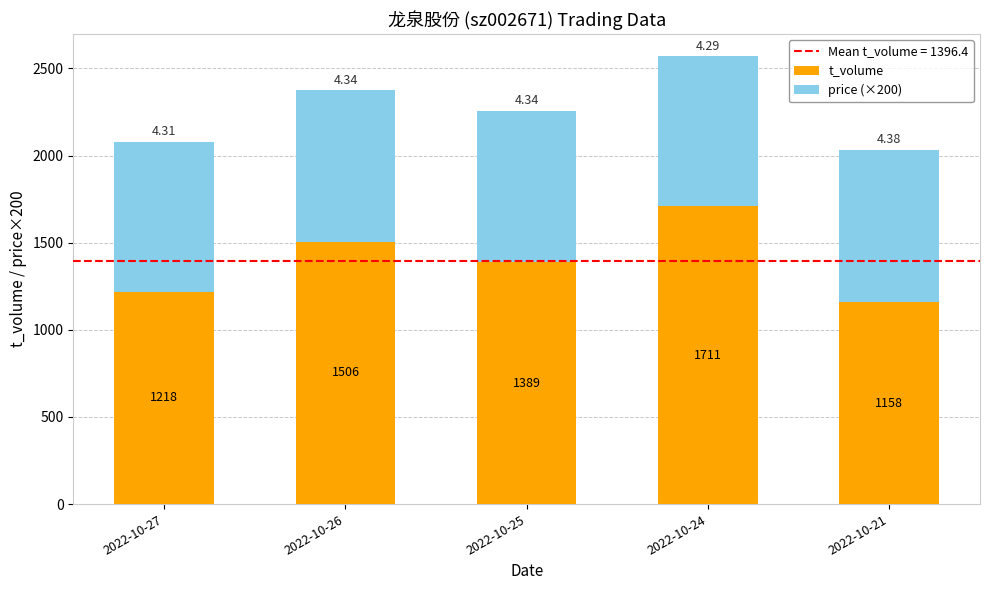

What is the difference between the t_volume values at 2022-10-24 and 2022-10-27?

493